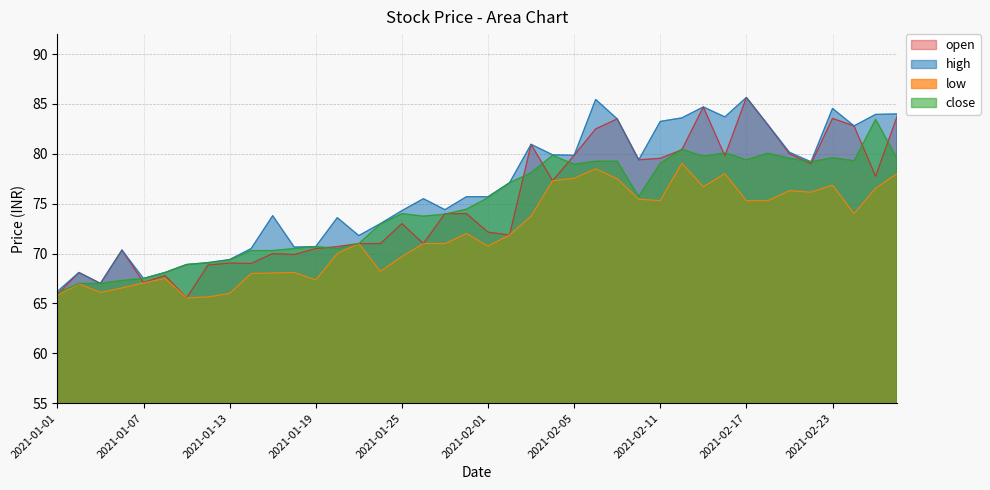

At which category is the sum across all series the highest?

2021-02-17